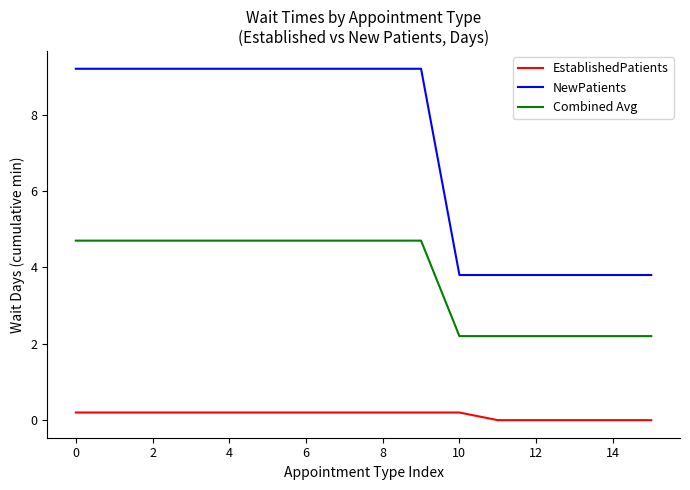

What is the greatest value displayed?

9.2